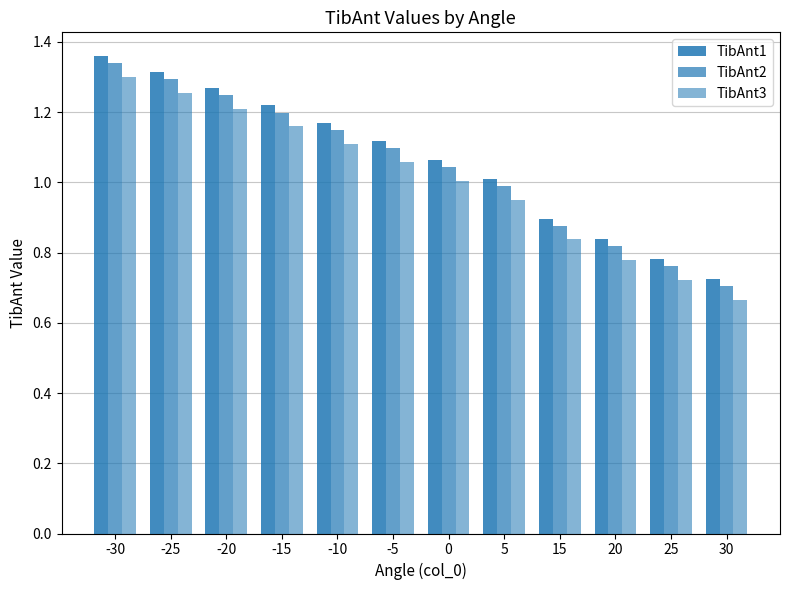

What is the value of the TibAnt2 bar at the 2nd from the left?

1.3